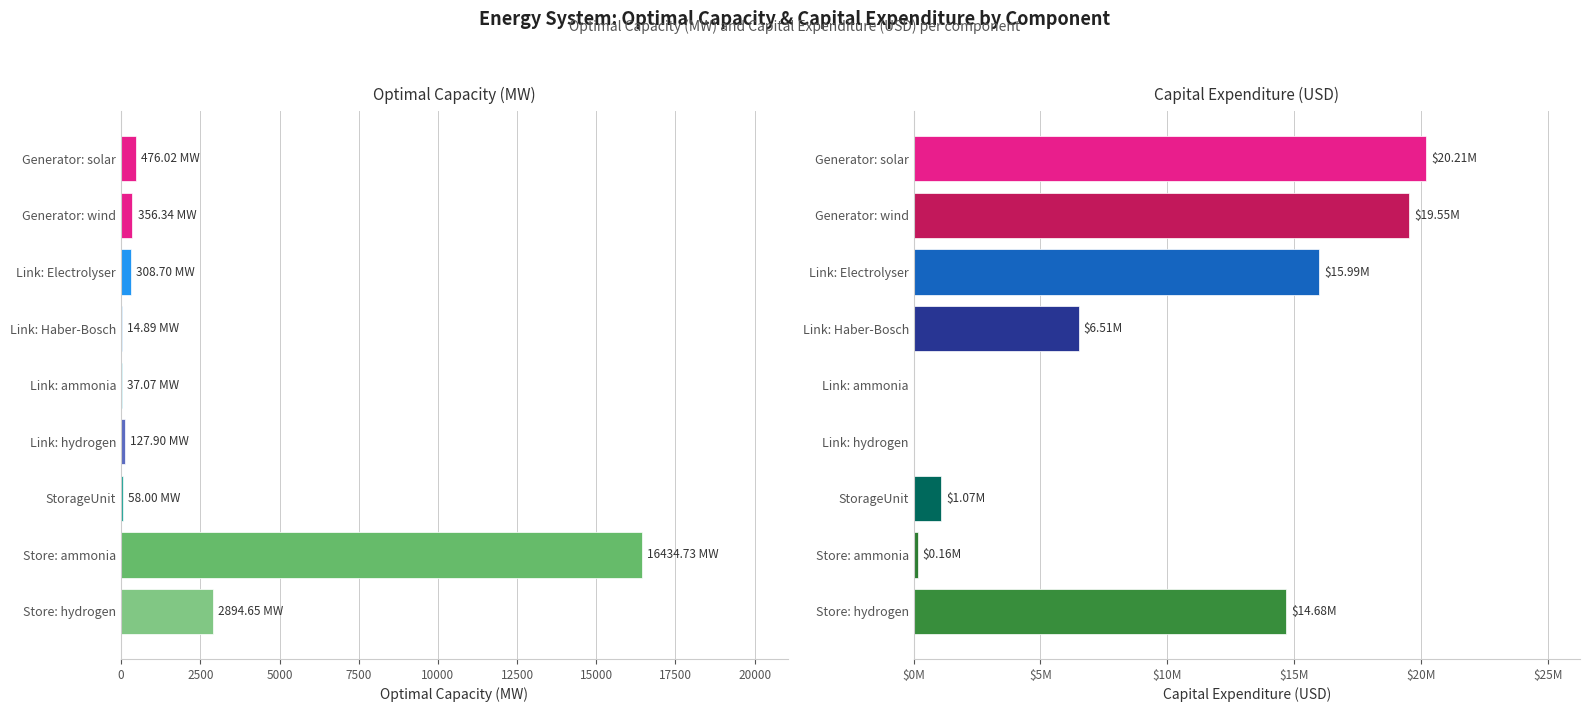

At which category is the sum across all series the highest?

Generator: solar